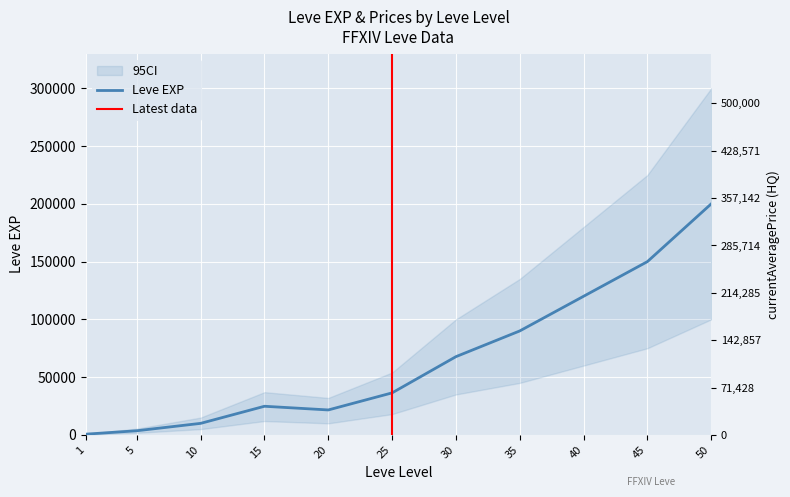

At 5, list the series in order from smallest to largest.

Leve EXP, currentAveragePrice